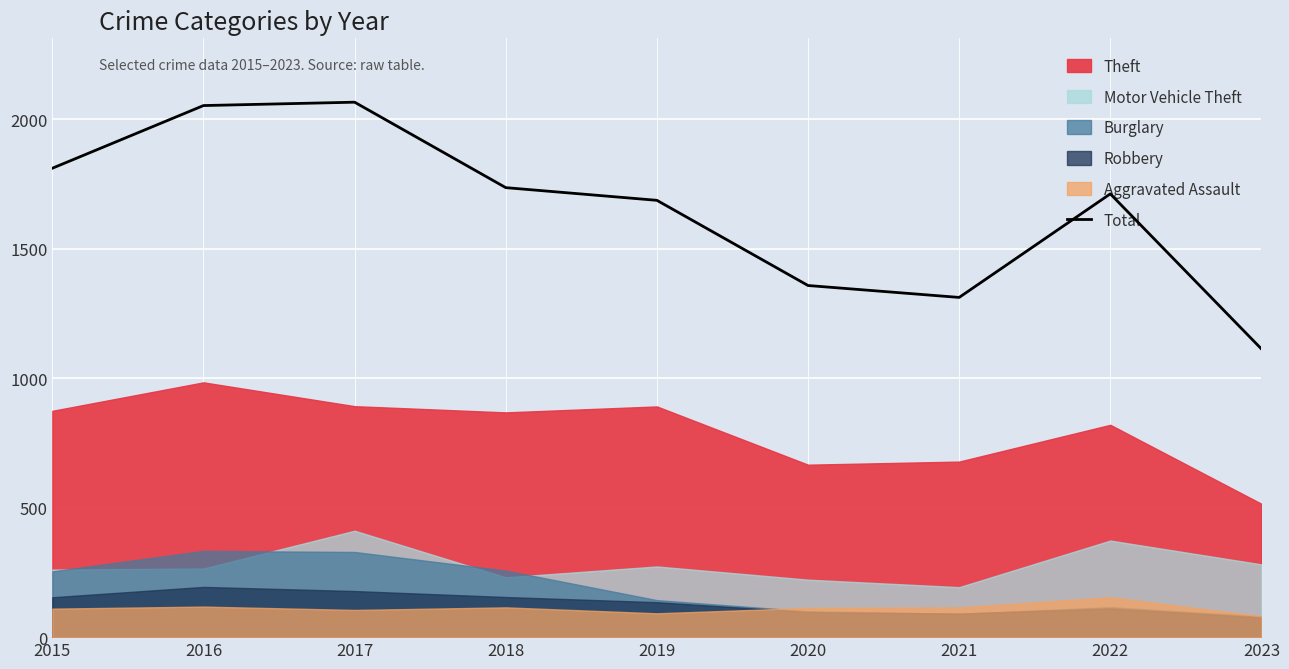

List the labels in order of value, smallest first.

2023, 2021, 2020, 2019, 2022, 2018, 2015, 2016, 2017